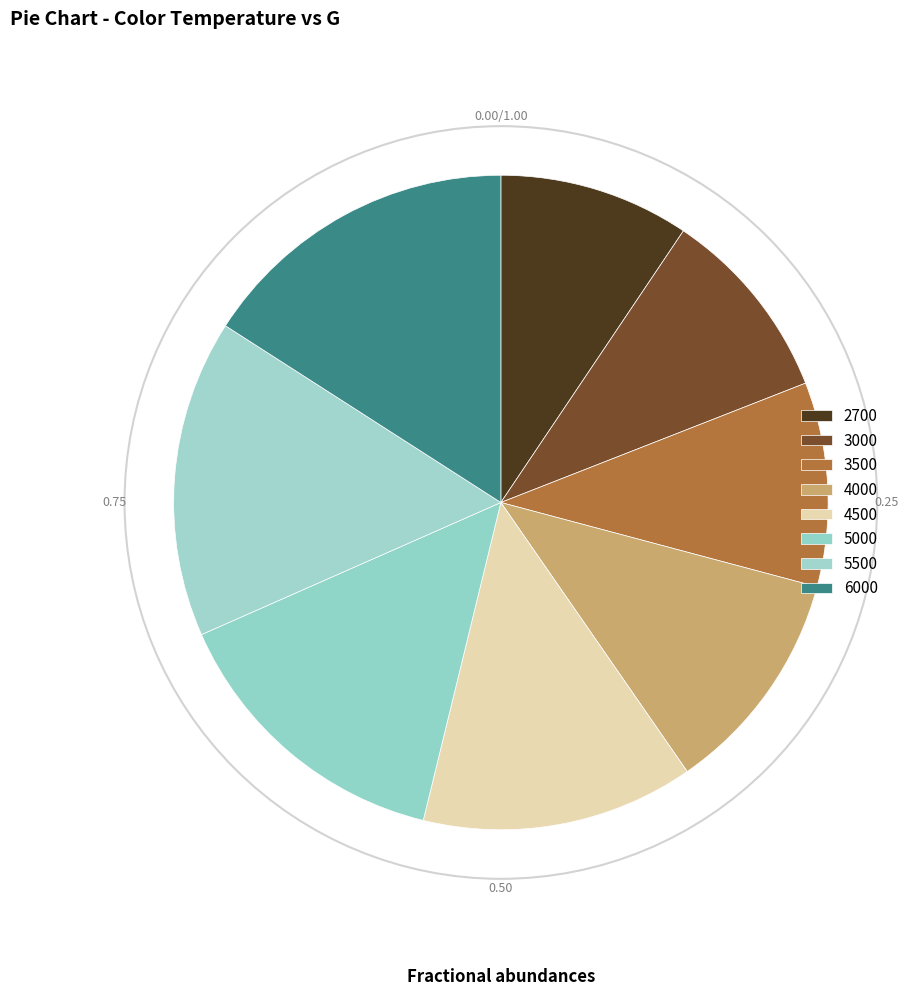

To the nearest percent, what is the average slice percentage?

12%